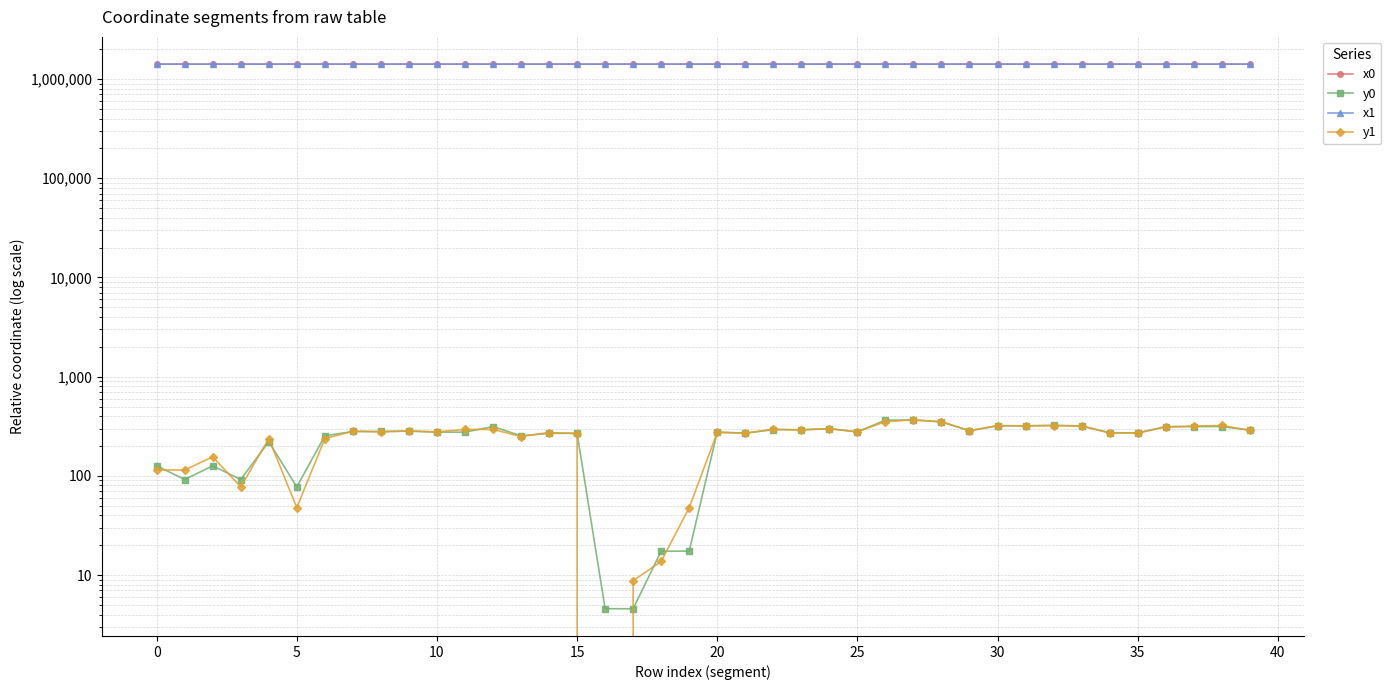

What are all the series names shown in the legend?

x0, y0, x1, y1